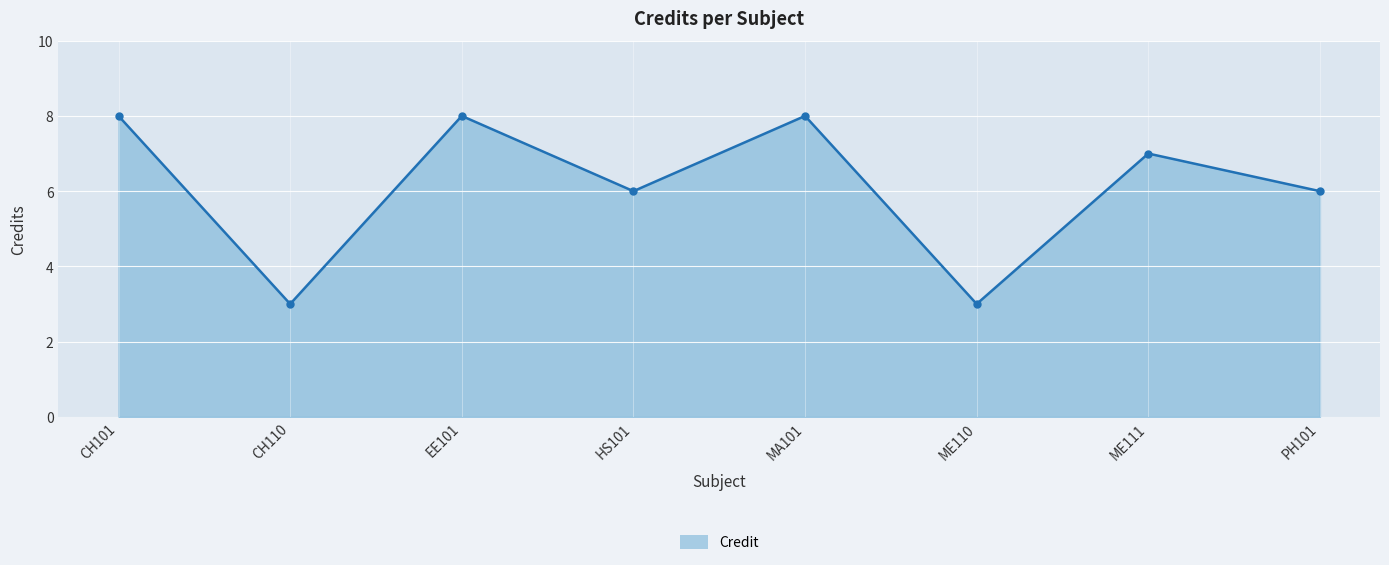

Reading right to left, list all the values displayed in this chart.

PH101=6	ME111=7	ME110=3	MA101=8	HS101=6	EE101=8	CH110=3	CH101=8